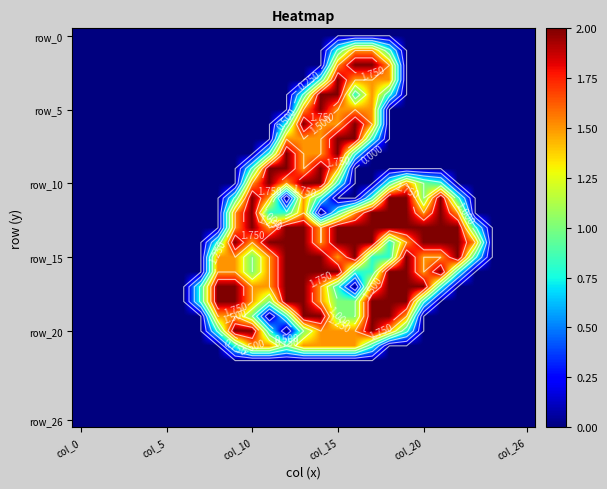

At how many categories does at least one series exceed 1?

16